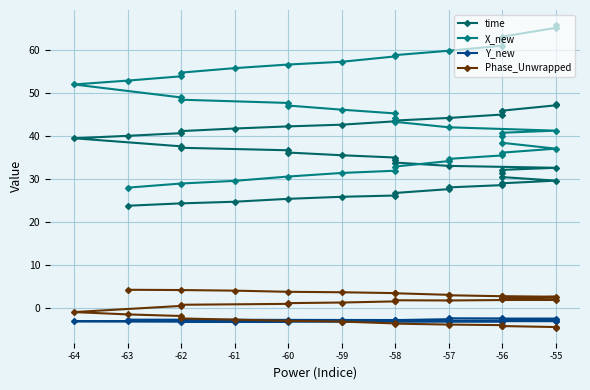

What is the minimum value for Phase_Unwrapped?

-4.6